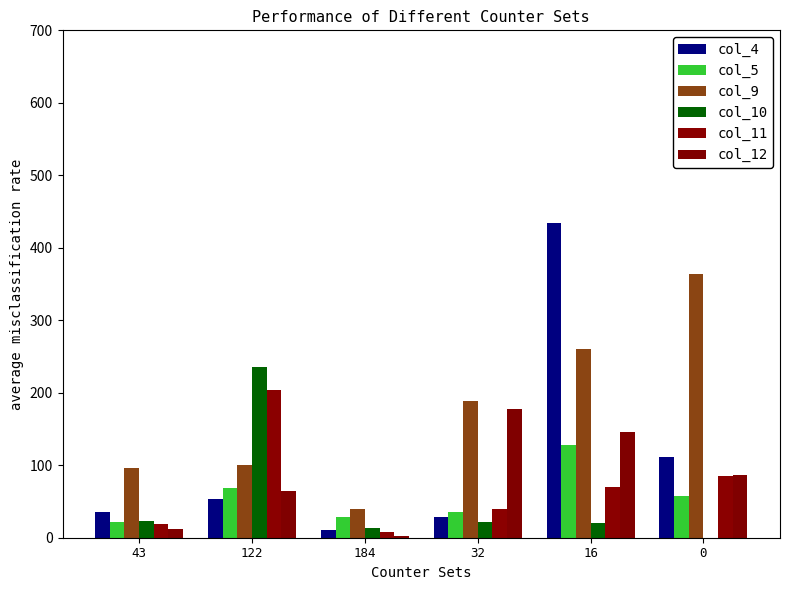

How many values in col_10 are above zero?

5